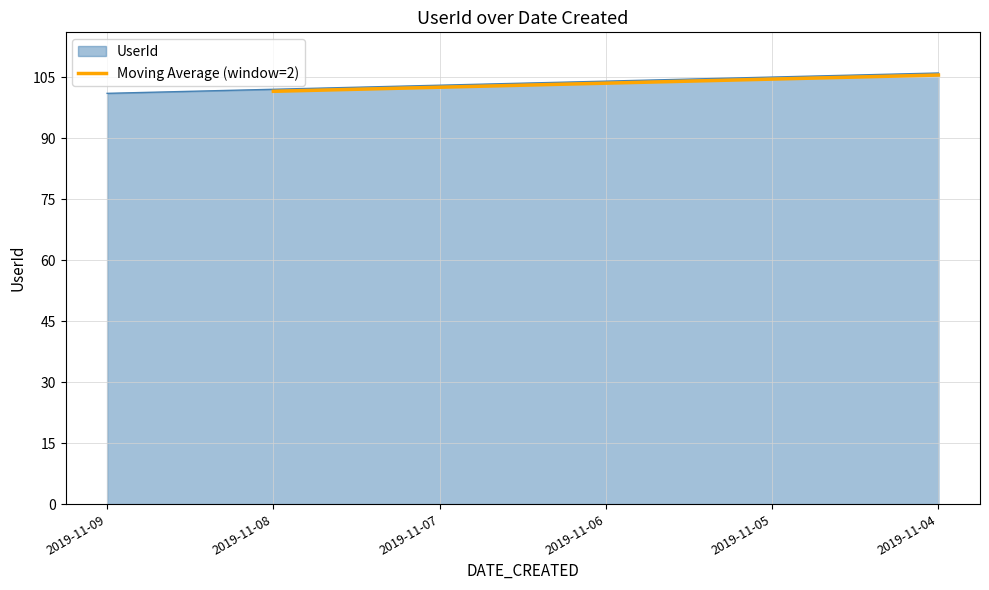

True or false: Moving Average (window=2) has a value of 71.4 at 2019-11-05.

False